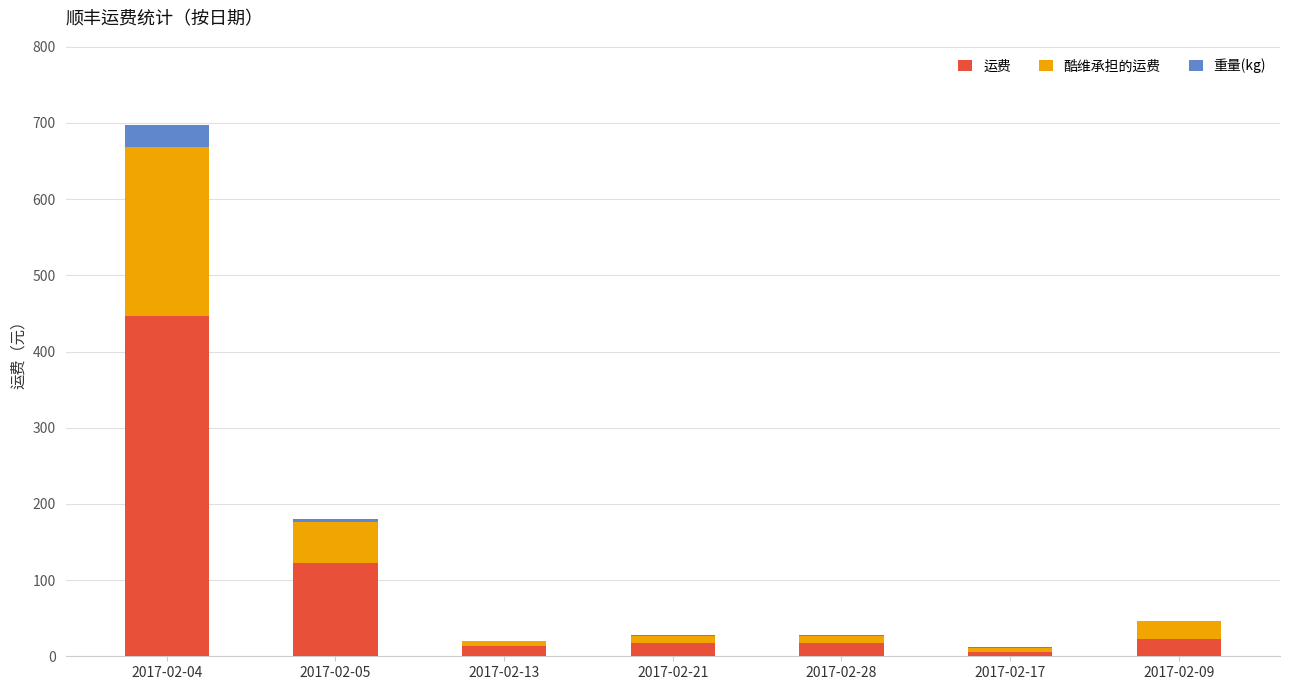

At which label does 运费 reach its peak?

2017-02-04